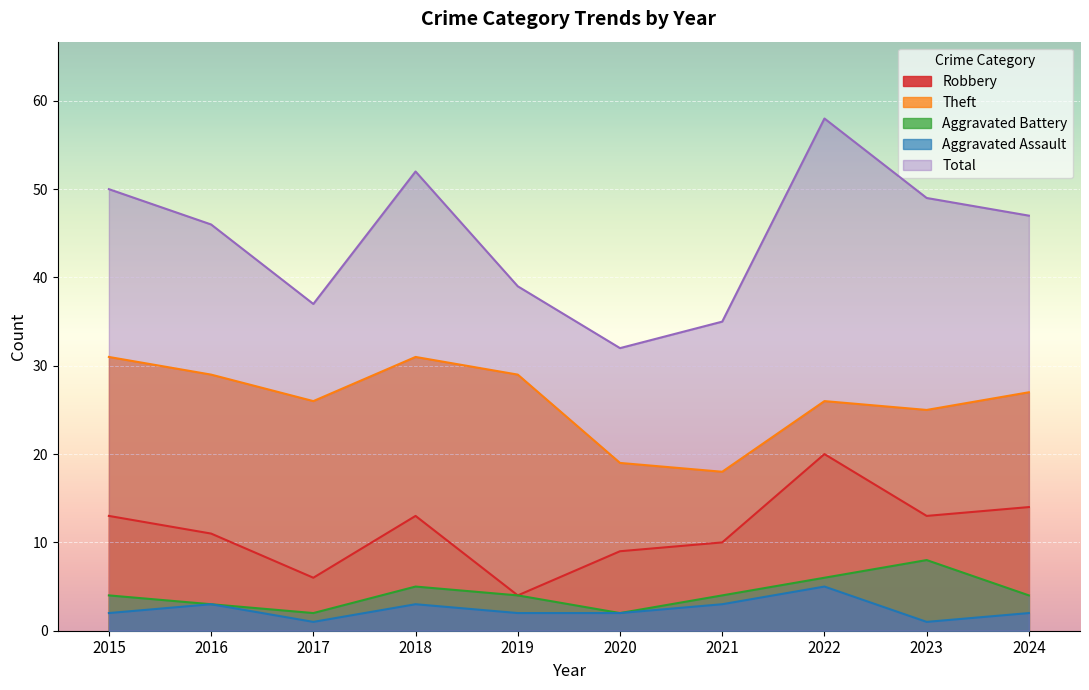

The value of Robbery at 2021 is 14. True or false?

False